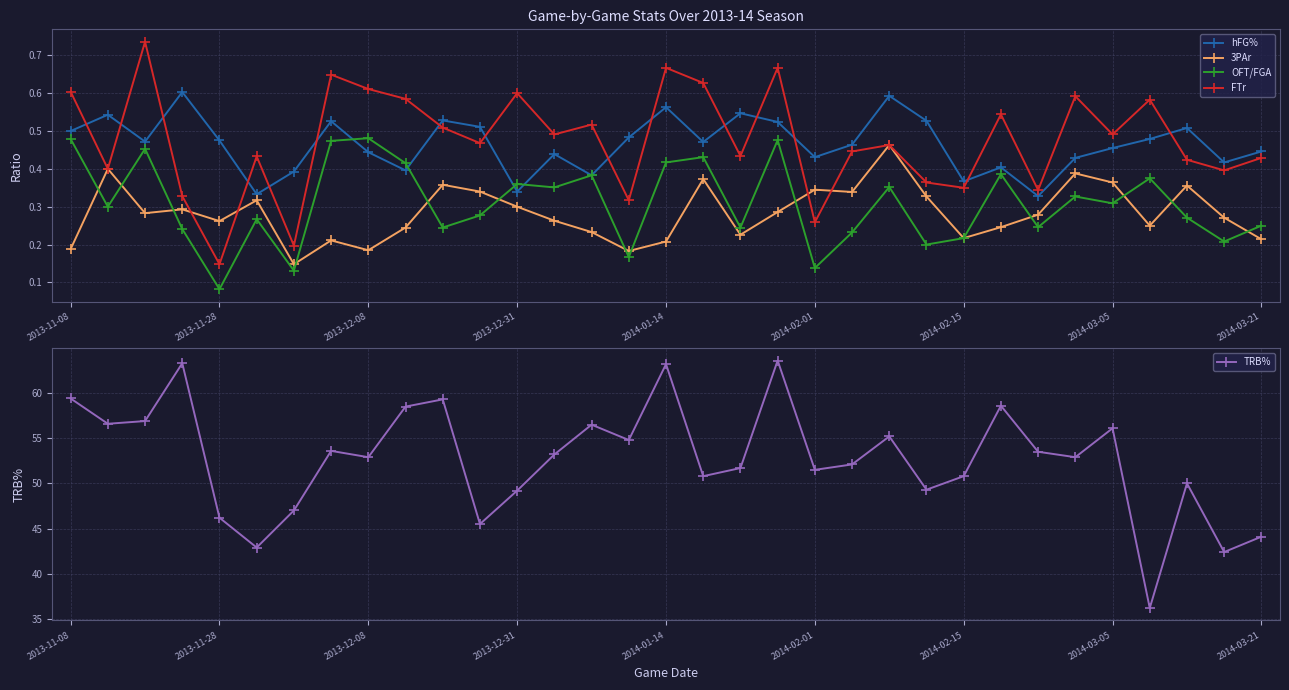

True or false: hFG% has more than 1 interior local peaks.

True